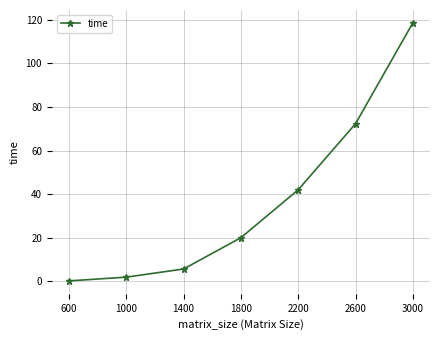

List the labels in order of value, largest first.

3000, 2600, 2200, 1800, 1400, 1000, 600